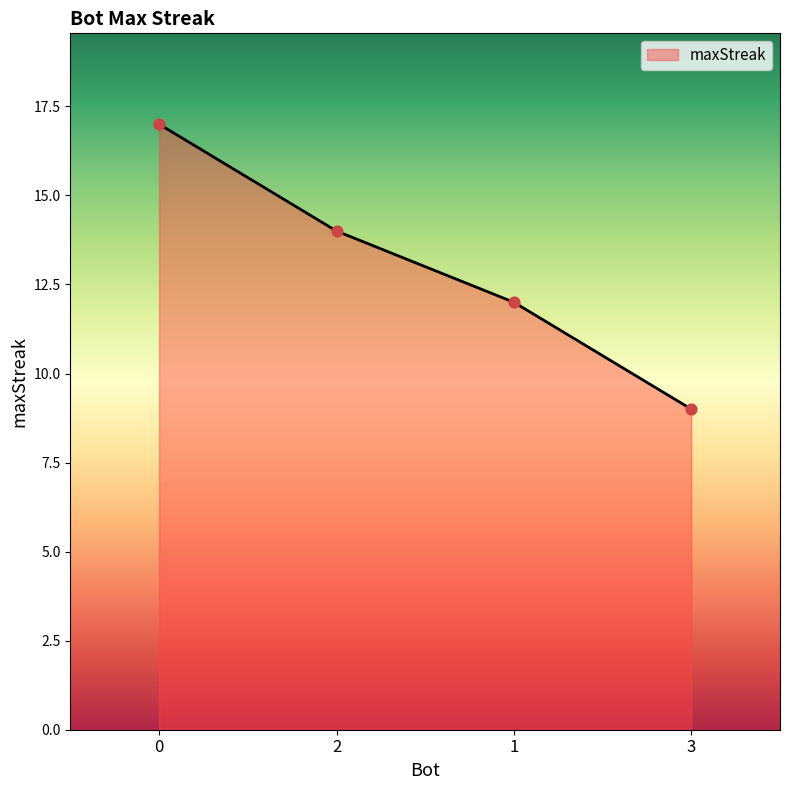

What is the change in value from 0 to 2?

-3